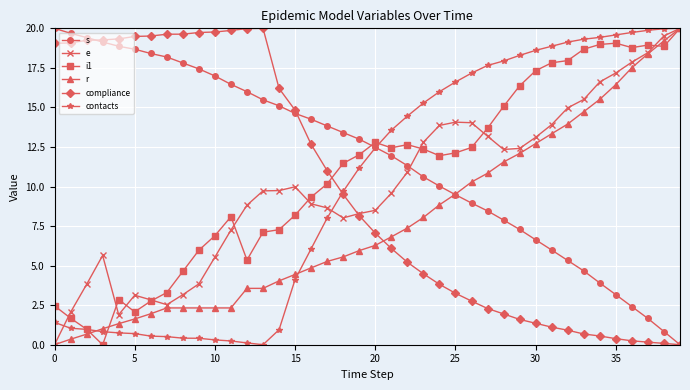

After their last crossing, which series has the higher values: r or s?

r